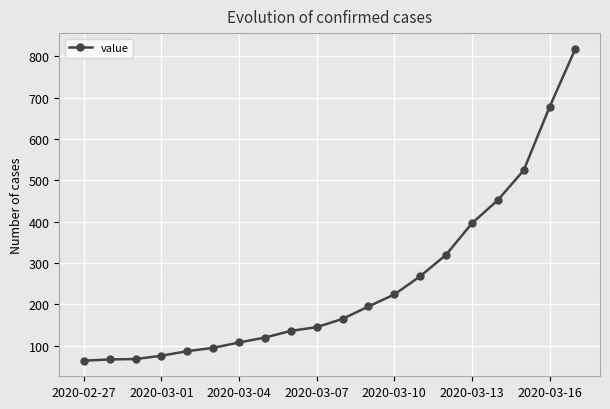

What is the value of the 2nd point from the left?

67